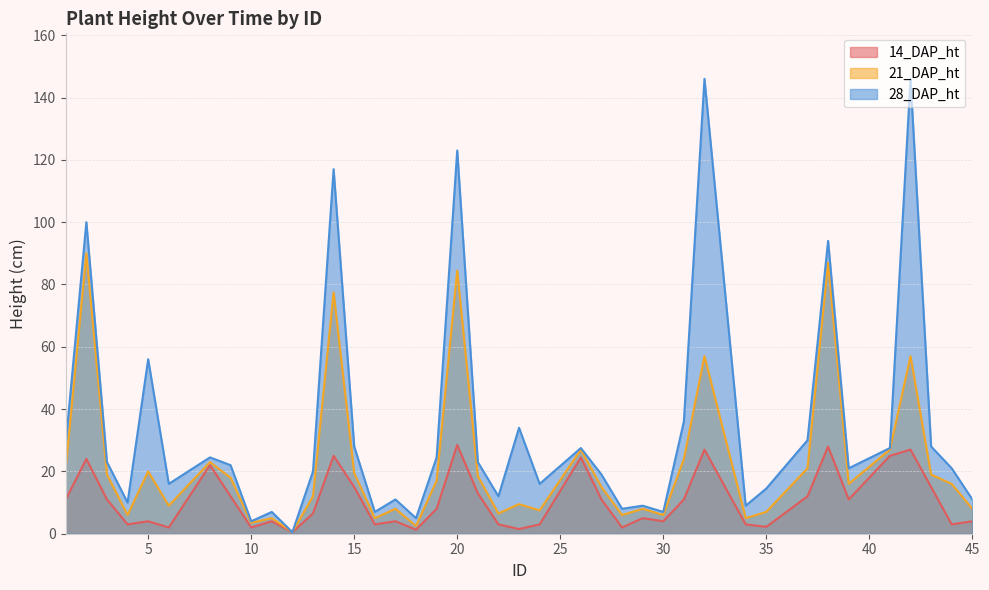

At how many categories does at least one series exceed 76?

6